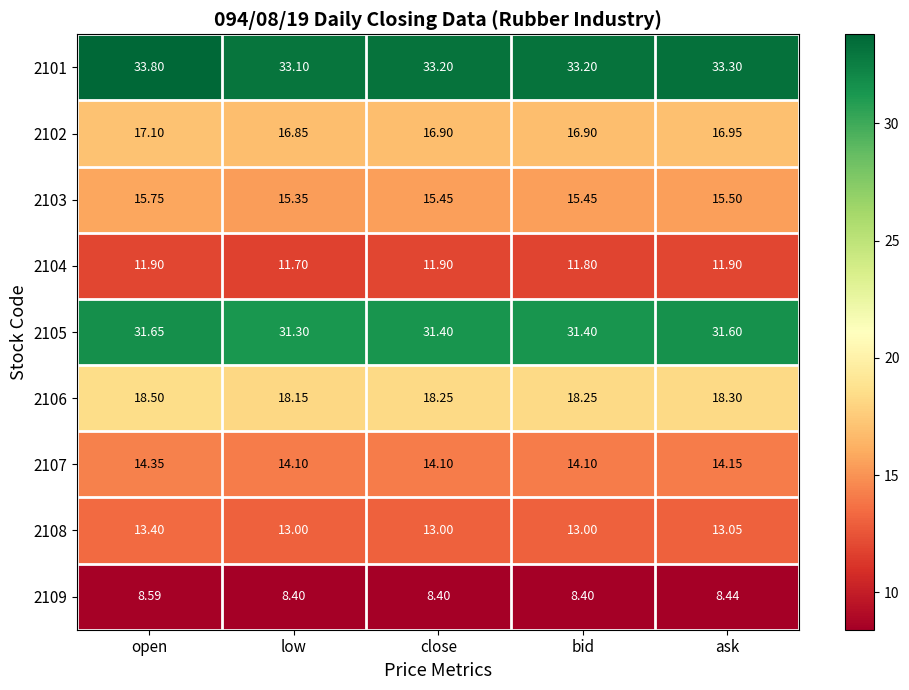

At which label is 2104 closest to 11?

low